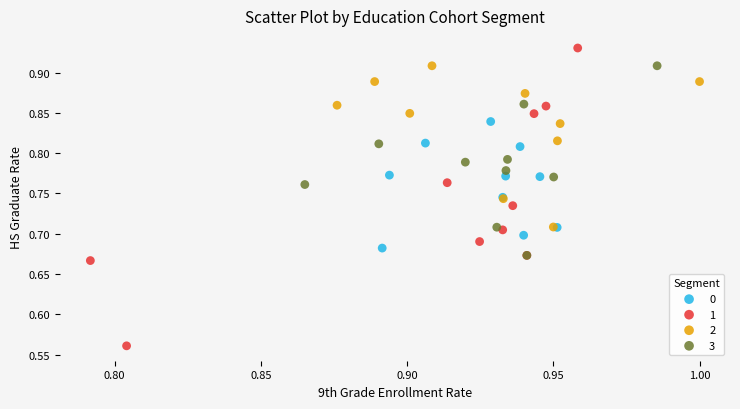

Which series reaches the maximum Y coordinate?

1